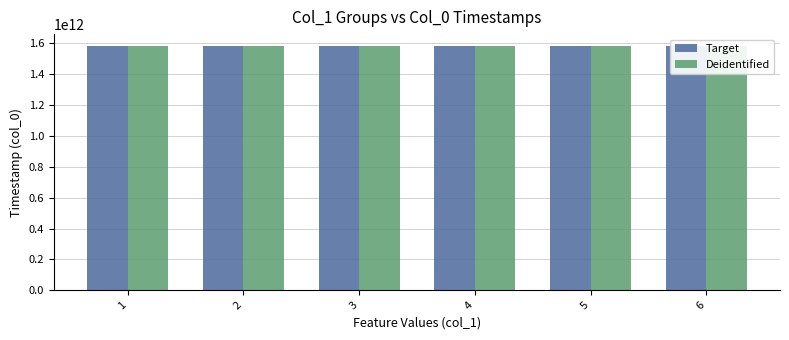

What is the sum of all Deidentified values?

9485445470165